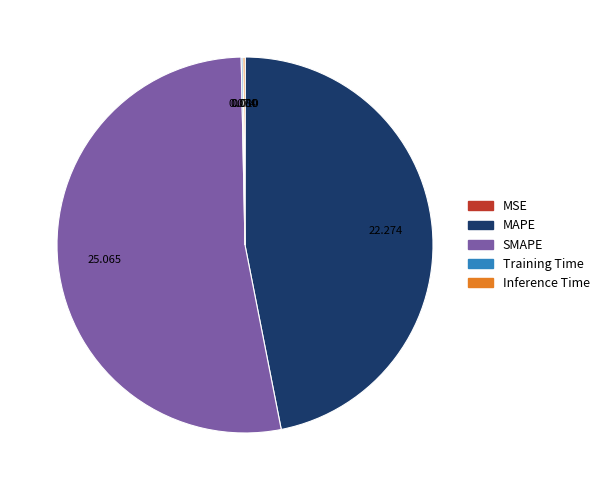

Which category has the biggest portion of the pie?

SMAPE